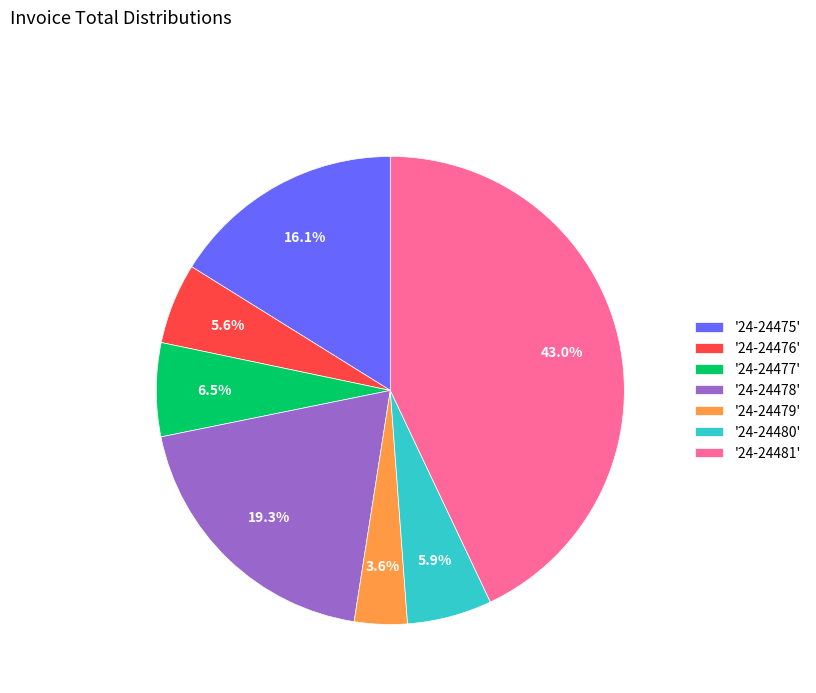

What is the ratio of the value at '24-24477' to the value at '24-24475'?

0.4